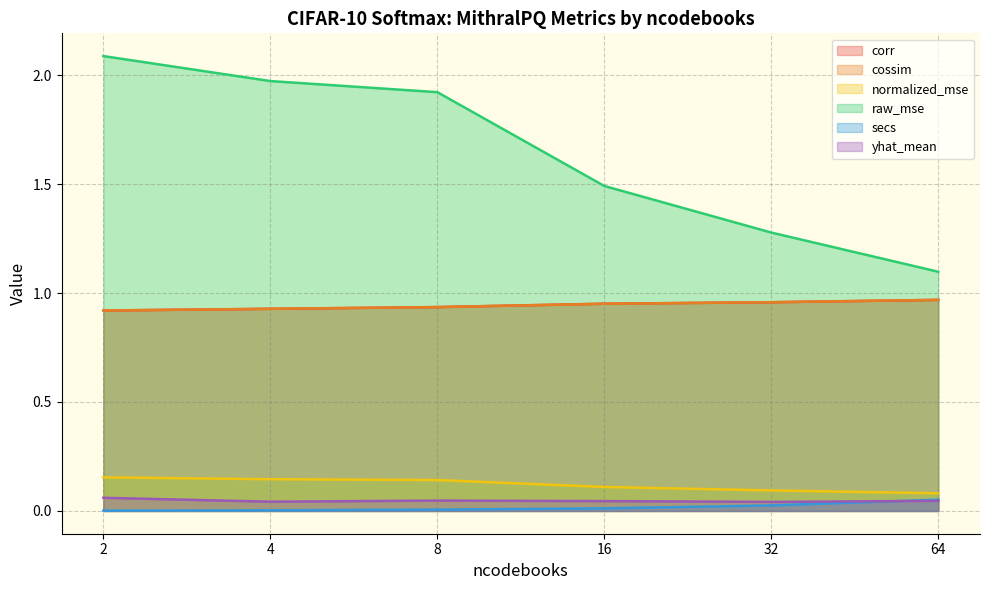

True or false: cossim and normalized_mse cross at least once.

False